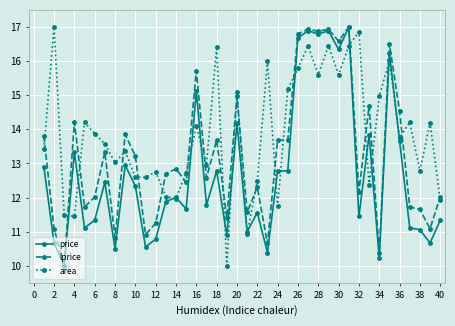

Which series has the largest total across all categories?

area